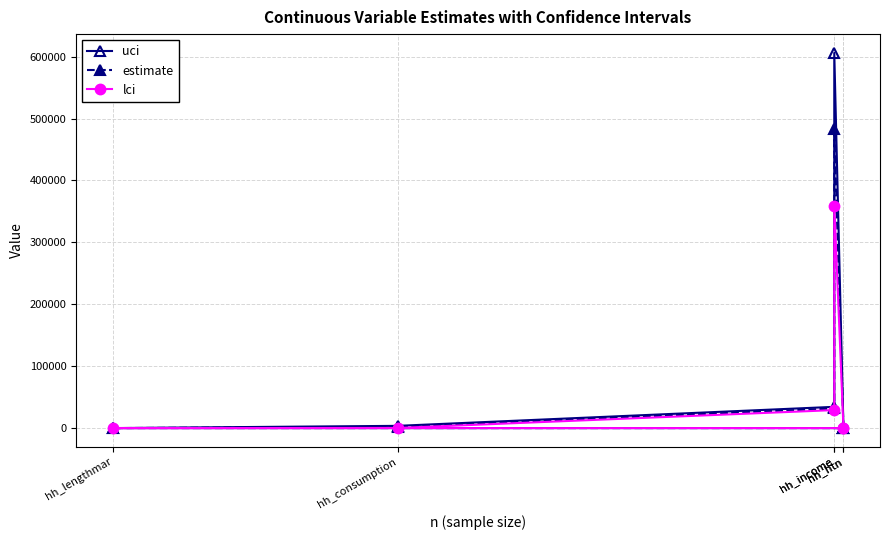

At which category does uci reach its first local peak?

hh_income